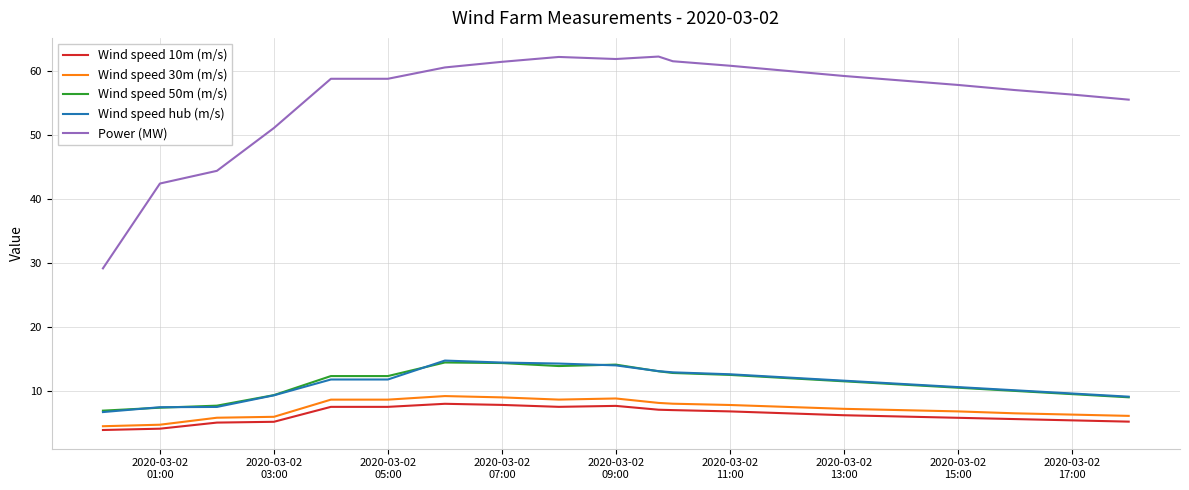

How many lines are shown in the chart?

5